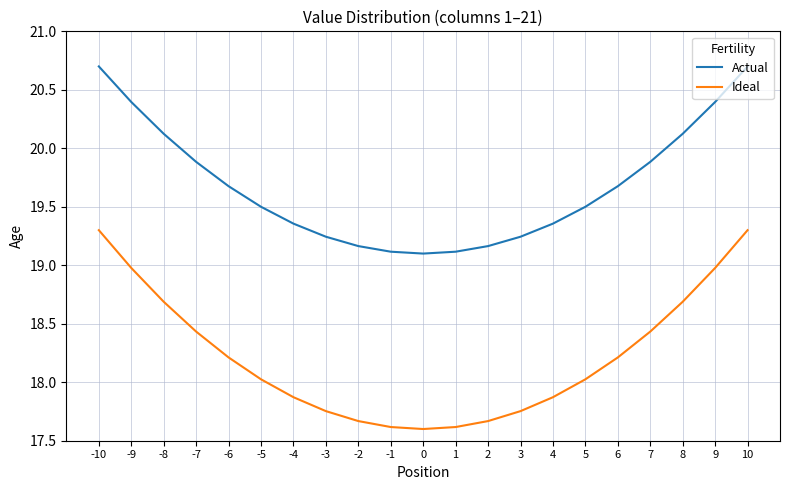

What is the average value of the Actual series?

19.7